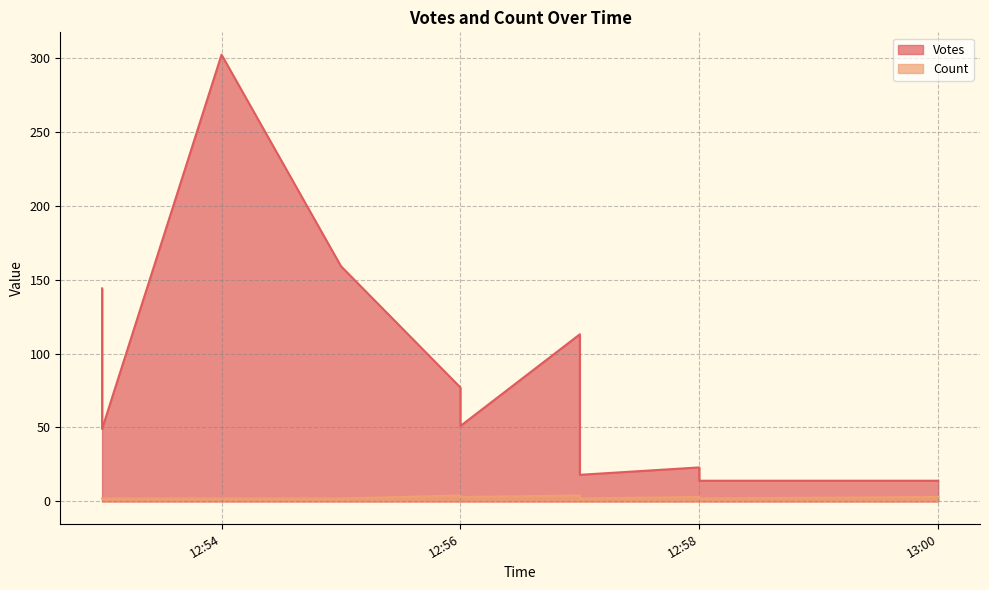

Which series has the largest range (max minus min)?

Votes